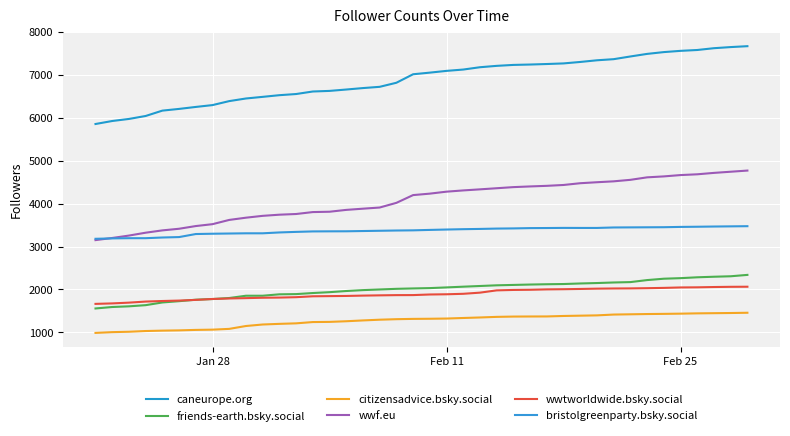

Does the chart display data point markers on the line(s)?

No